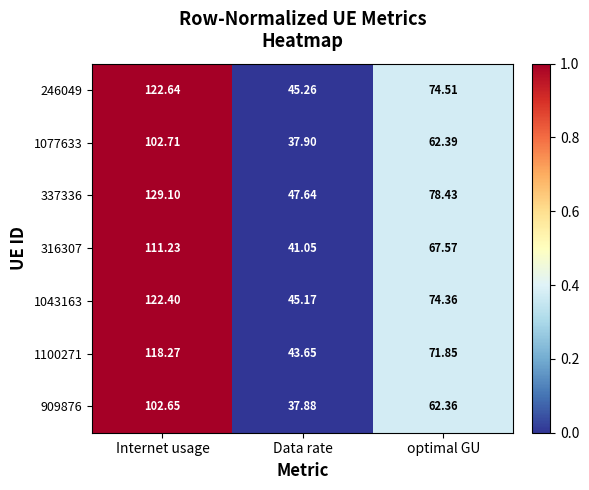

At Data rate, list the series in order from smallest to largest.

909876, 1077633, 316307, 1100271, 1043163, 246049, 337336